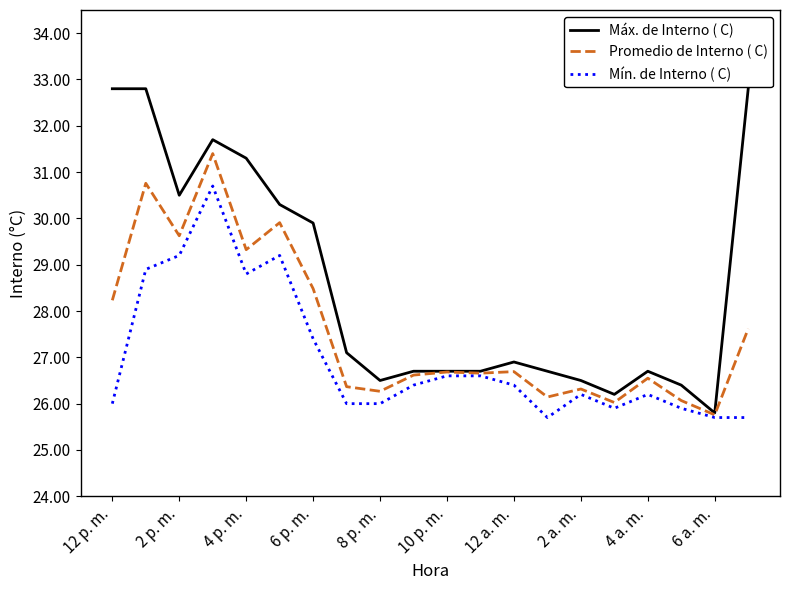

What is the greatest value displayed?

32.8